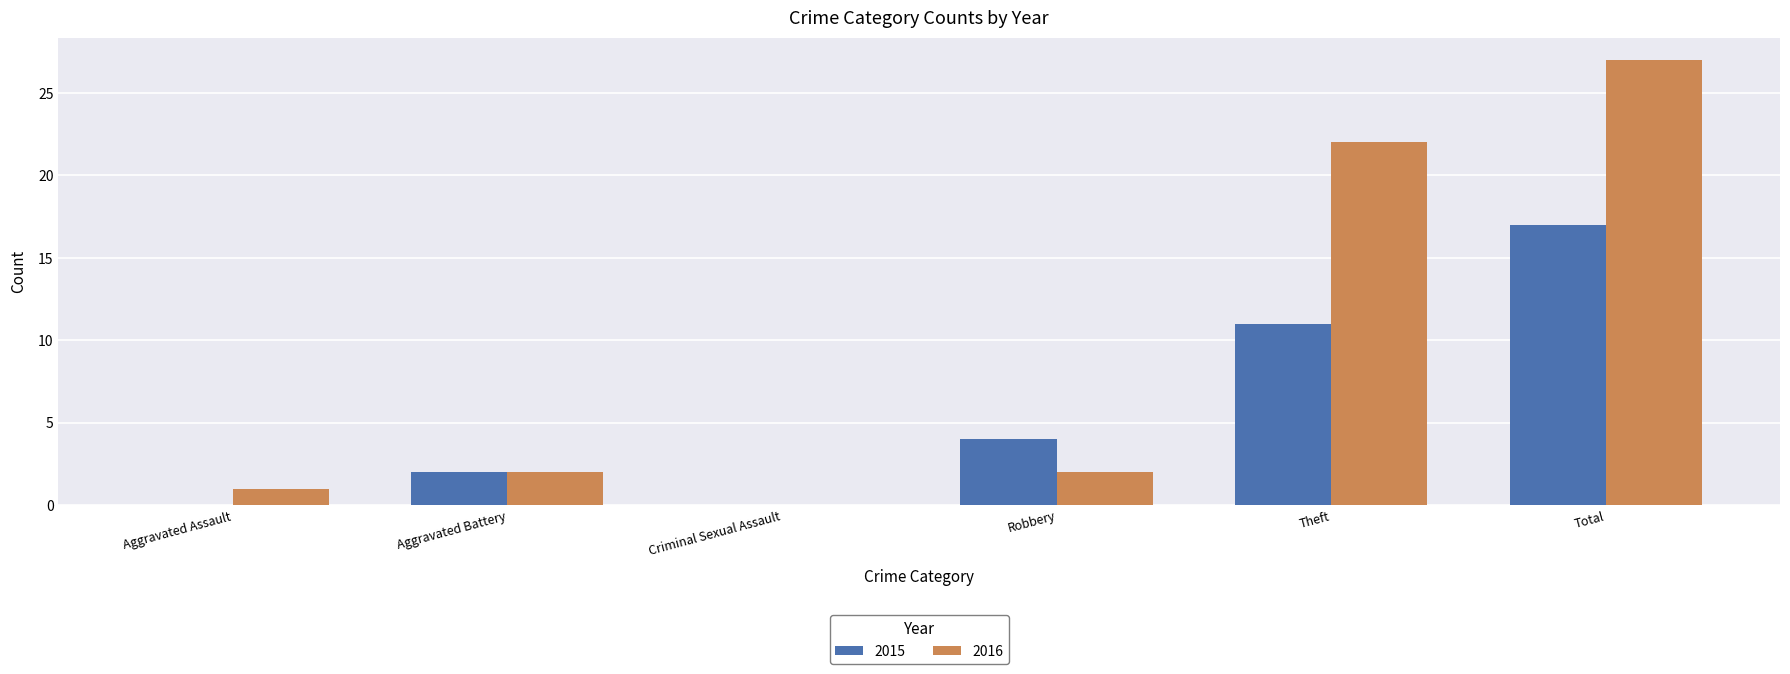

The 2016 series shows 22 at Theft. True or false?

True